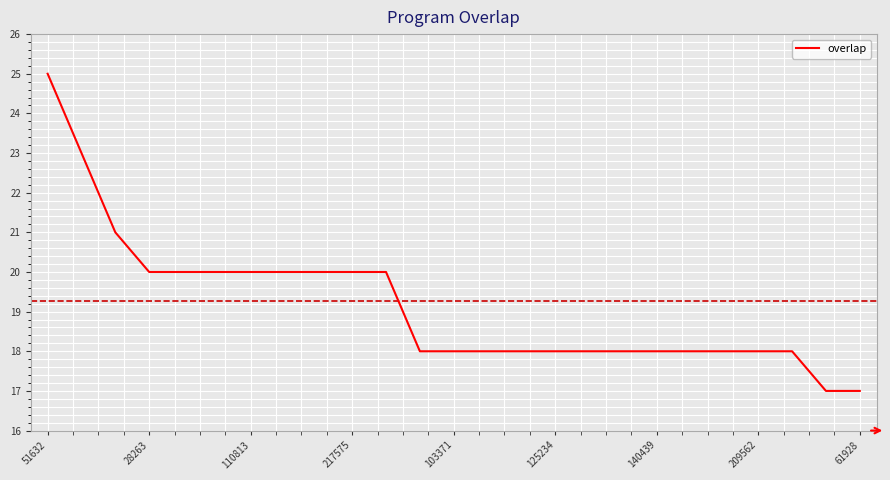

What is the greatest value displayed?

25